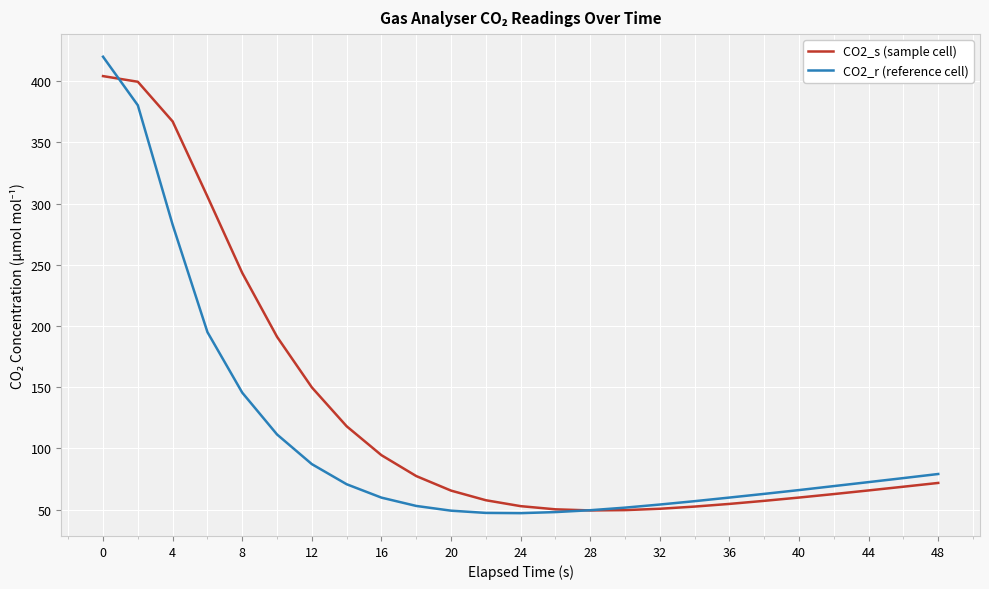

List the series in order of their overall mean, lowest first.

CO2_r (reference cell), CO2_s (sample cell)